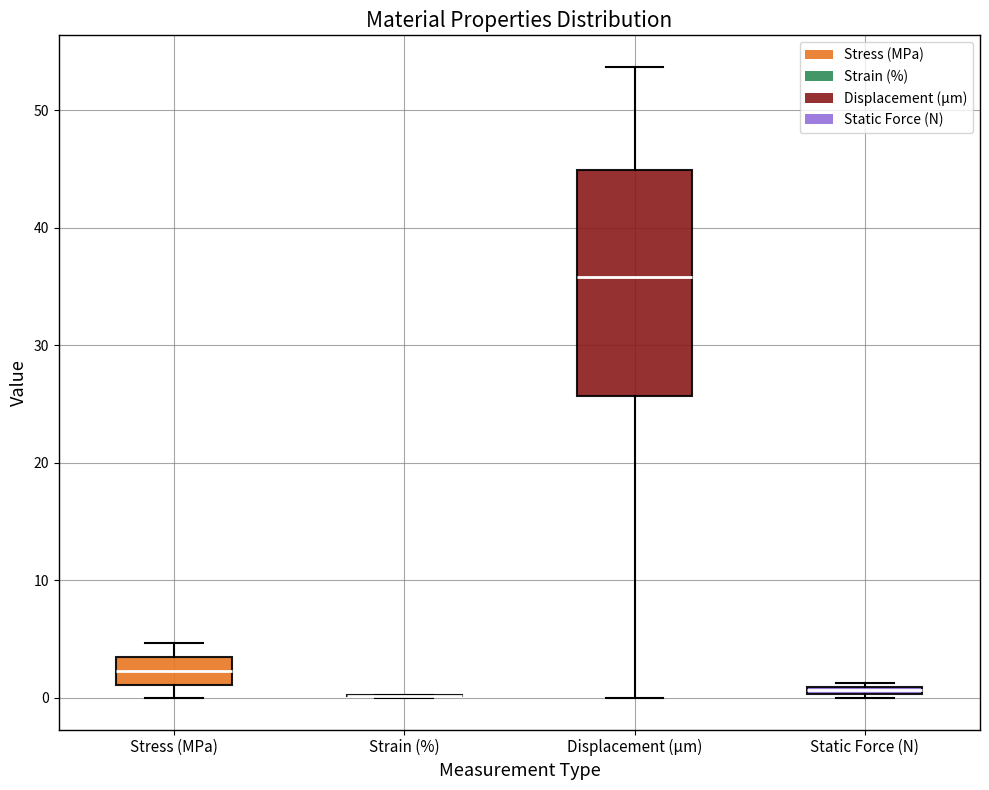

Comparing the boxes themselves (not the whiskers), which one is the tallest?

Displacement (µm)